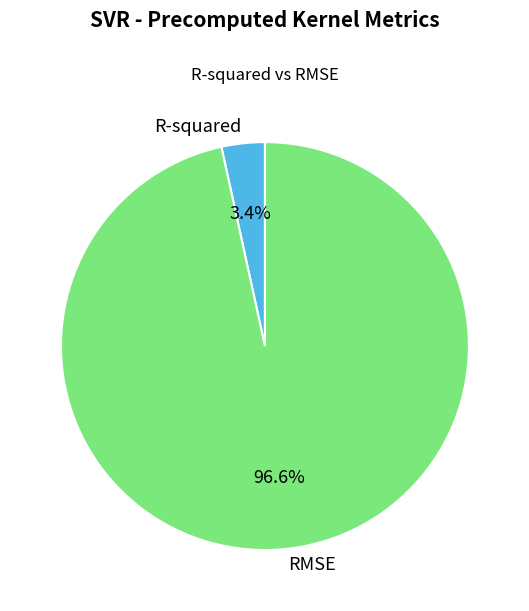

To the nearest percent, what percentage of the pie is RMSE?

97%